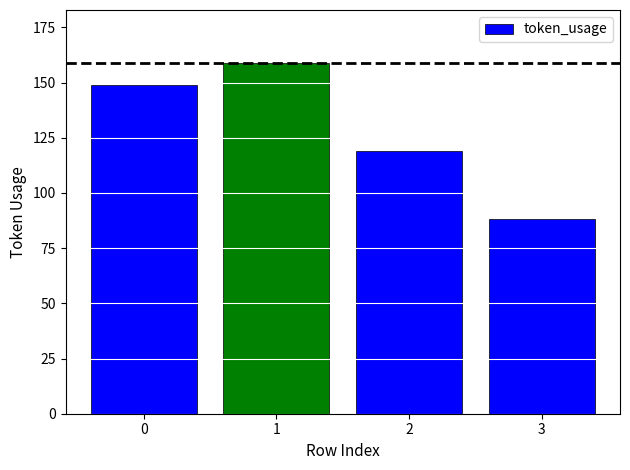

What is the difference between the values at 0 and 1?

10